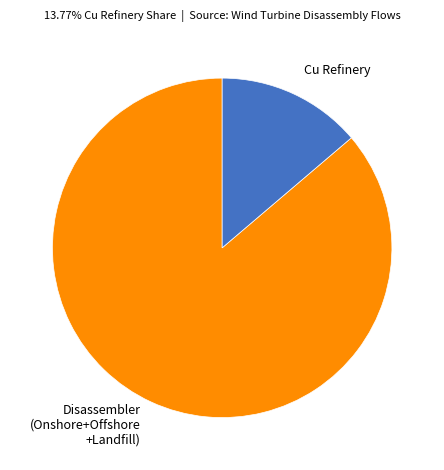

The Disassembler (Onshore+Offshore +Landfill) slice represents 78% of the pie. True or false?

False